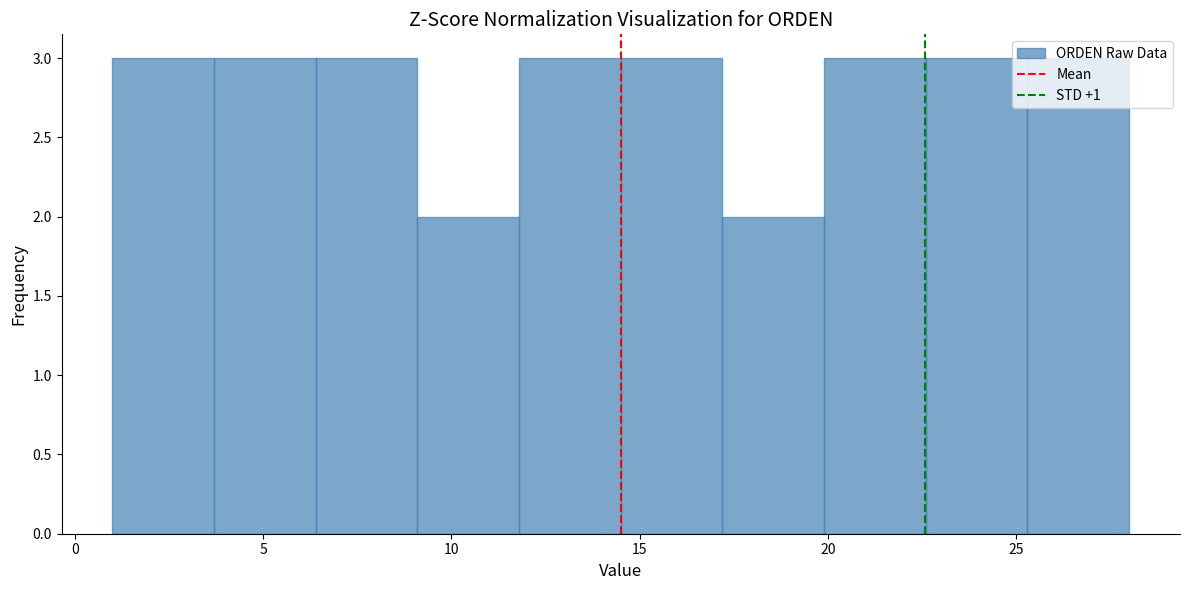

Reading left to right, list every bar in this chart as the range it spans on the x-axis followed by its height. Neither the bar edges nor the heights are printed on the chart, so give them approximately, as read against the axes.

1.0 to 3.7: 3
3.7 to 6.4: 3
6.4 to 9.1: 3
9.1 to 11.8: 2
11.8 to 14.5: 3
14.5 to 17.2: 3
17.2 to 19.9: 2
19.9 to 22.6: 3
22.6 to 25.3: 3
25.3 to 28.0: 3